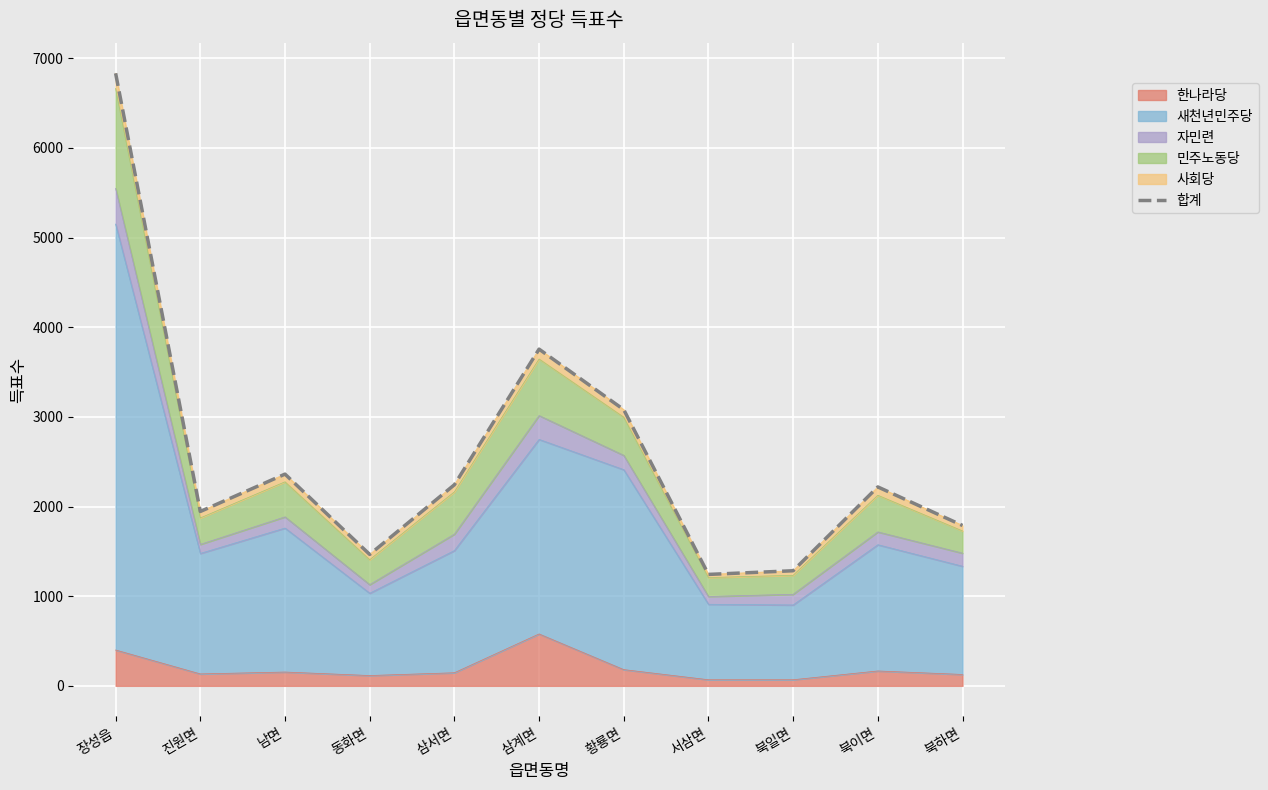

Where is the first local maximum?

남면